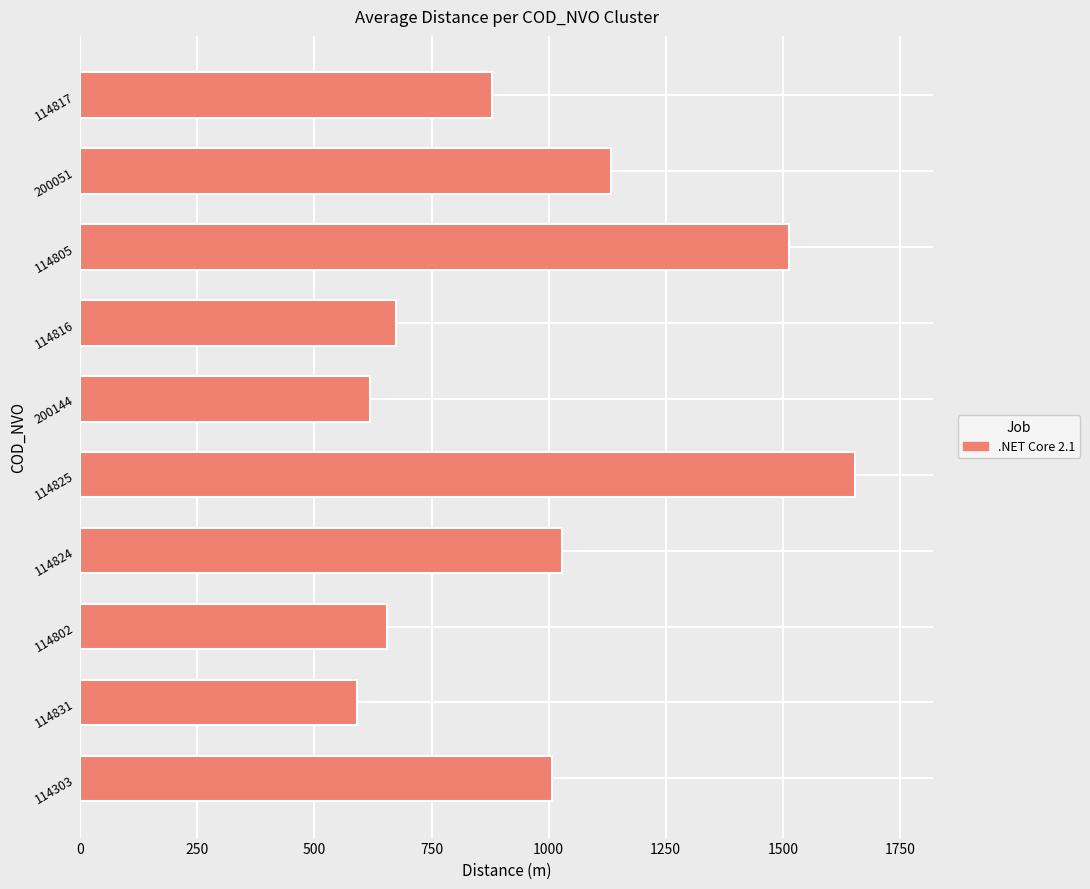

What value does the data have at 114816?

673.7